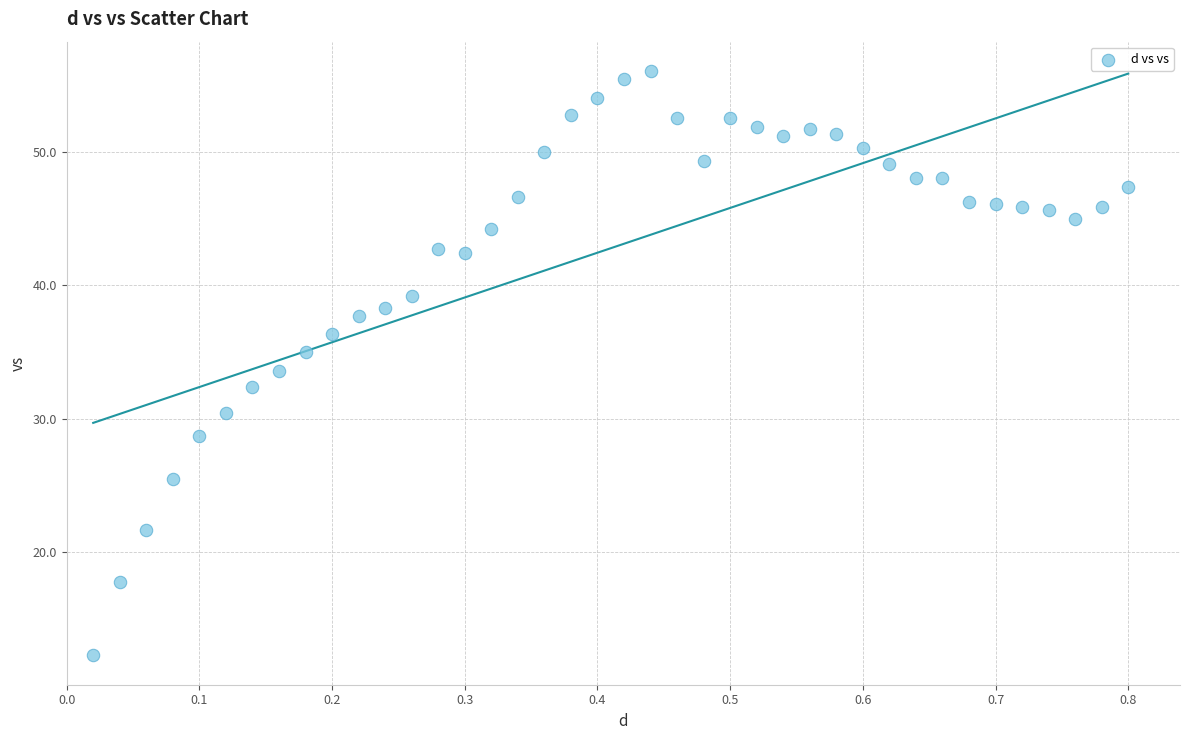

What is the range of Y values (max minus min)?

43.8